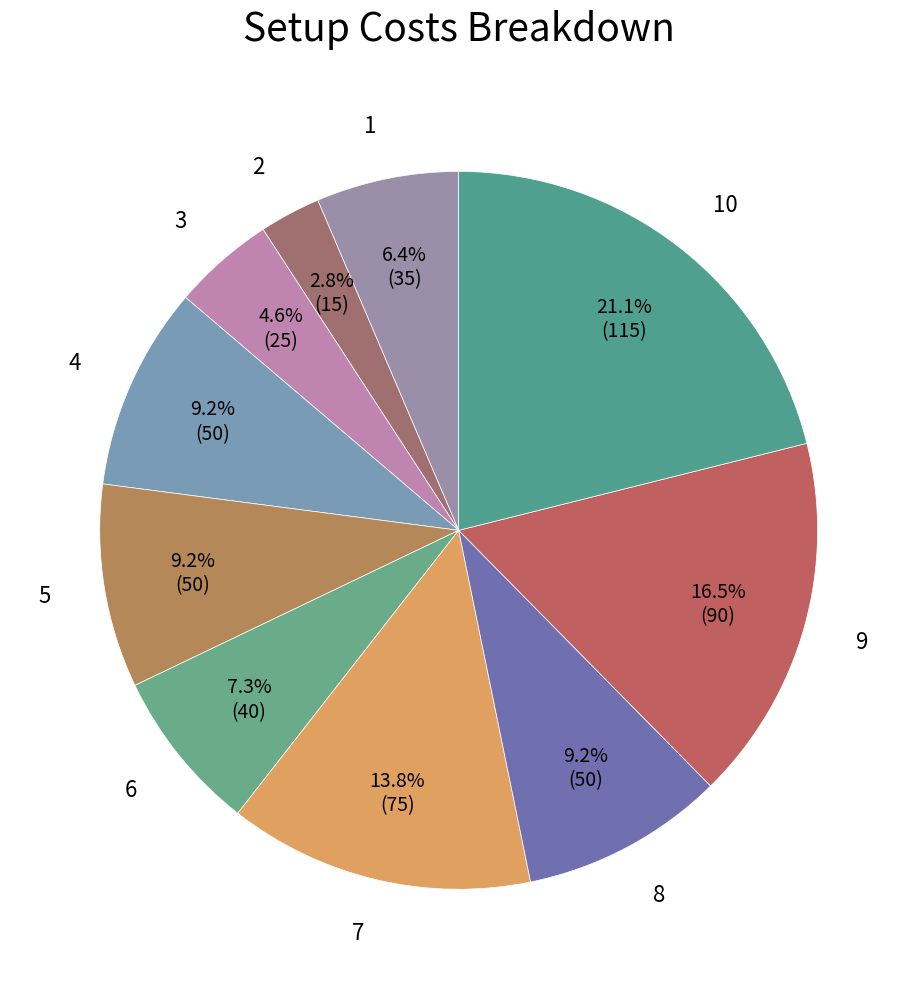

What percentage is NOT represented by 2?

97.2%